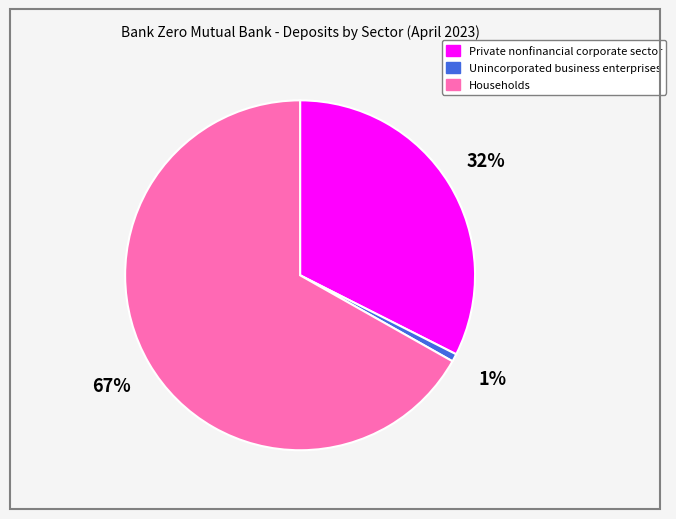

Which slice represents more than half of the pie?

Households